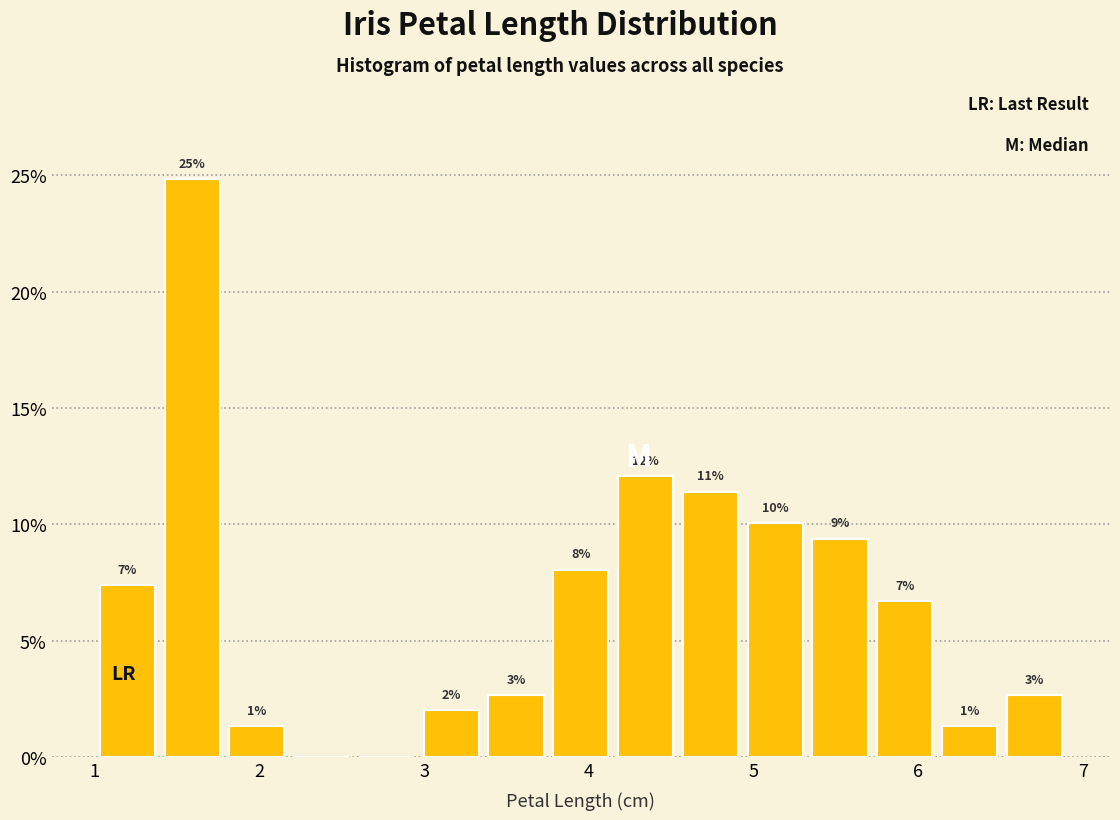

Around what value on the x-axis is the tallest bar? Give the approximate position of its centre, as read against the axis.

1.6